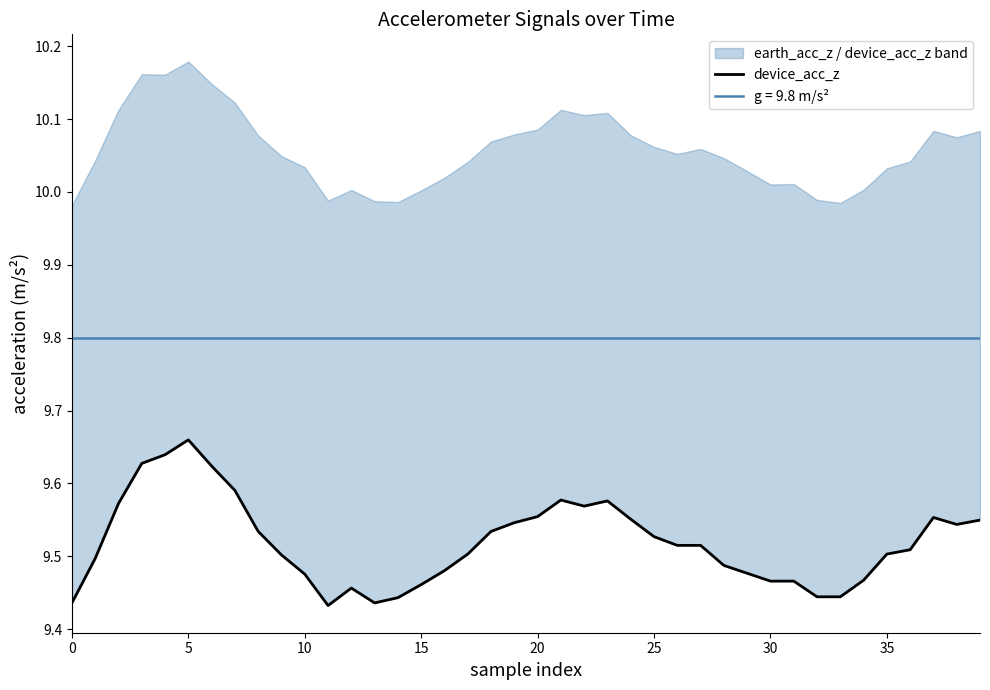

The value at 34 is 13.8. True or false?

False